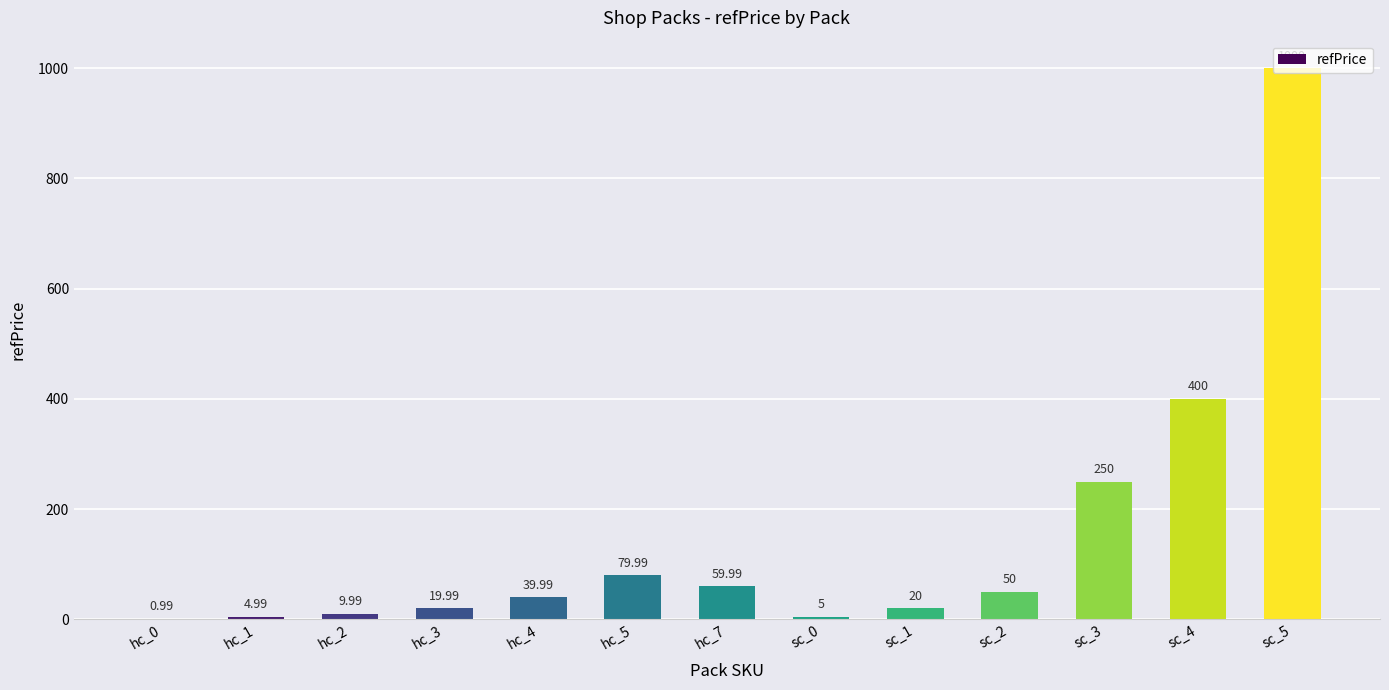

Does the chart contain stacked bars?

No